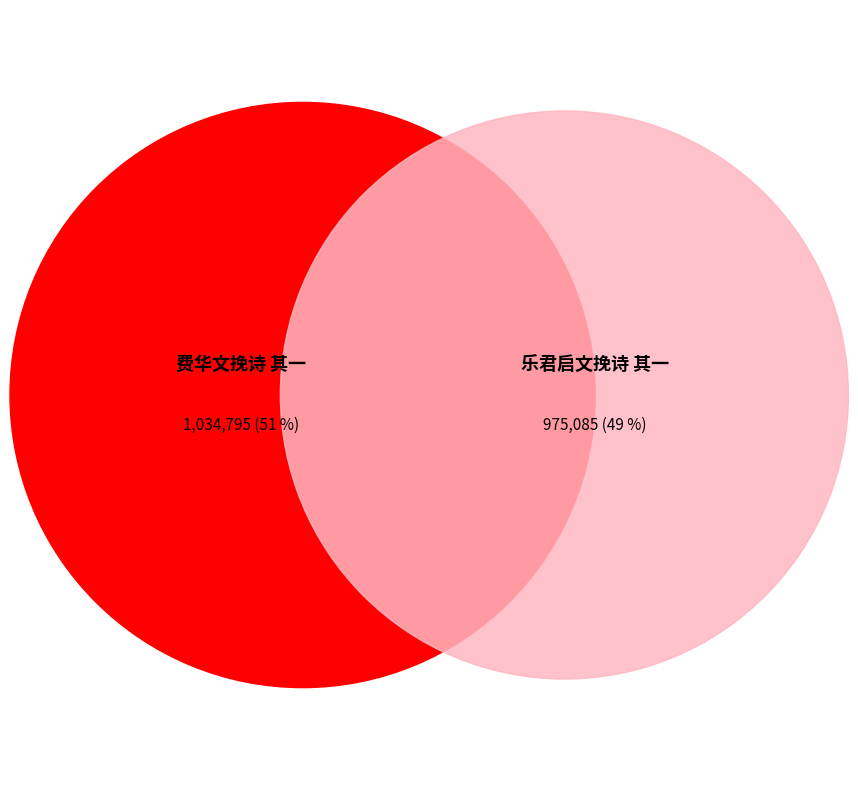

The 费华文挽诗 其一 slice represents 45% of the pie. True or false?

False